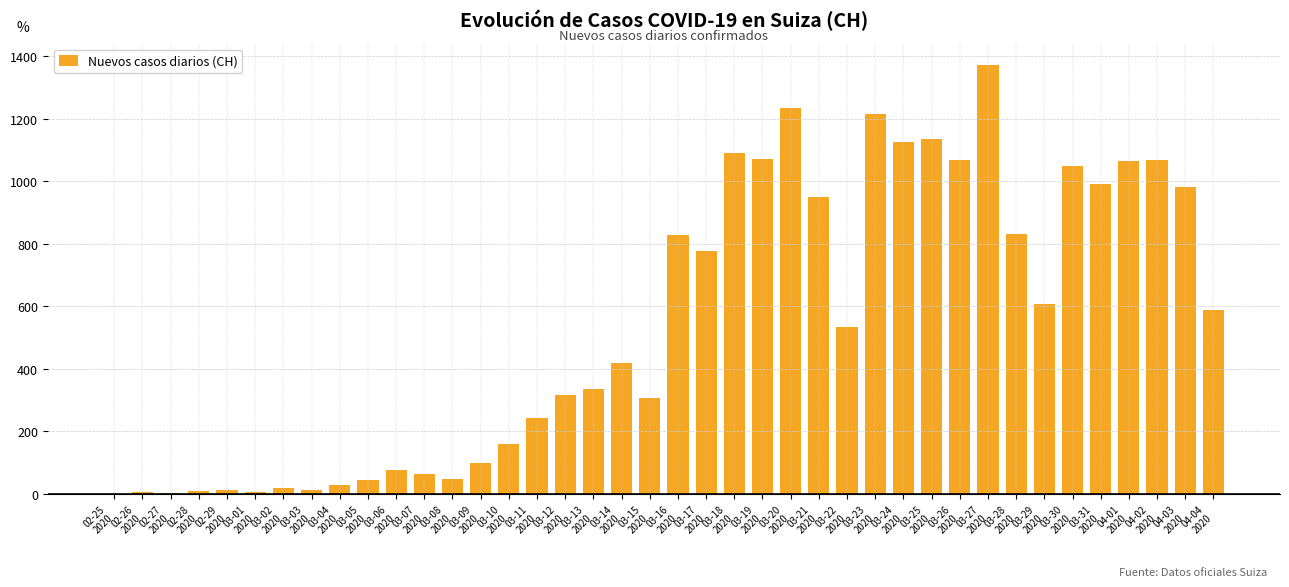

How many data points does each series have?

40